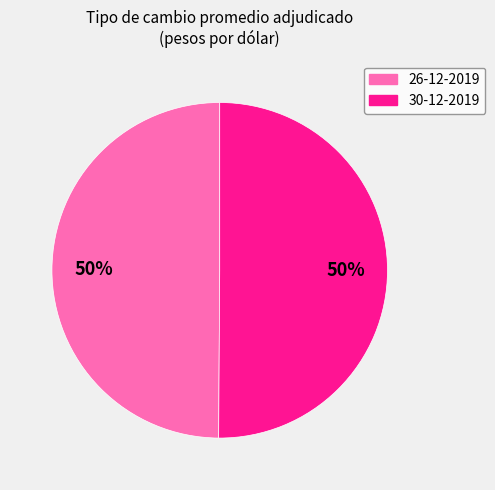

Combined, do 30-12-2019 and 26-12-2019 account for over 50%?

Yes